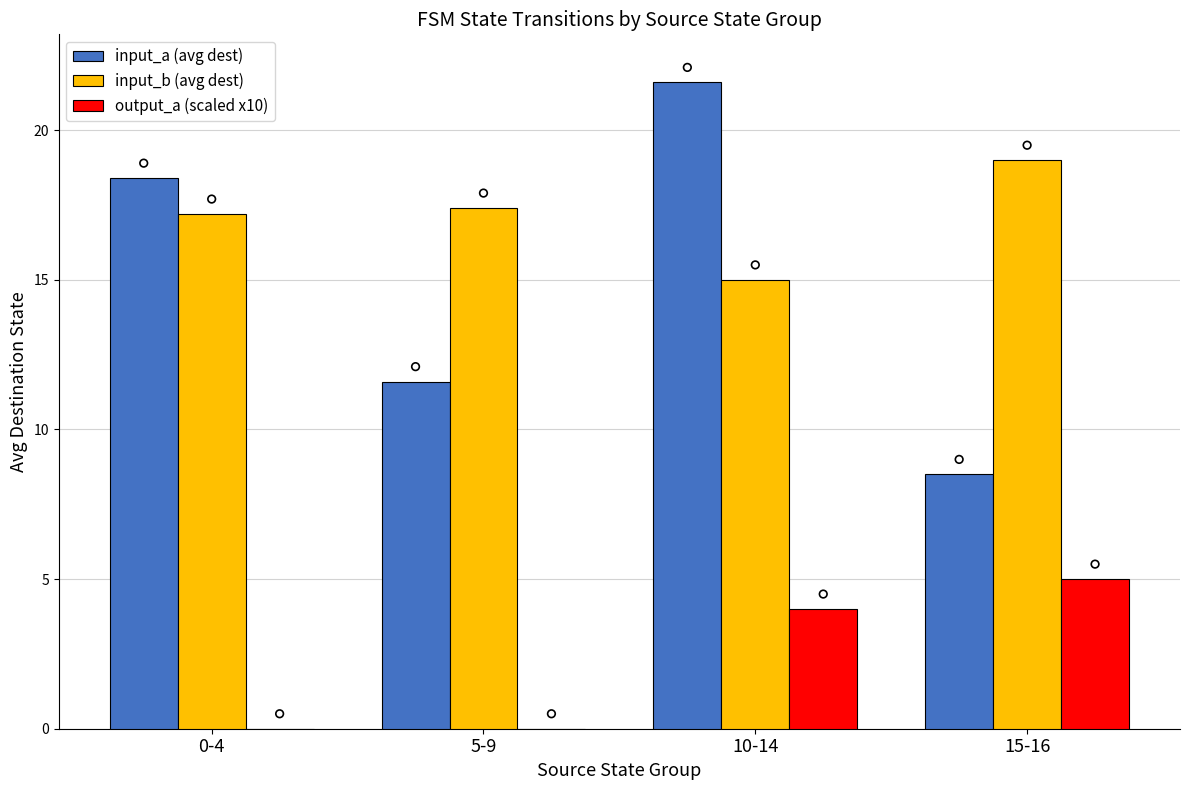

What is the total value across all series at 15-16?

32.5